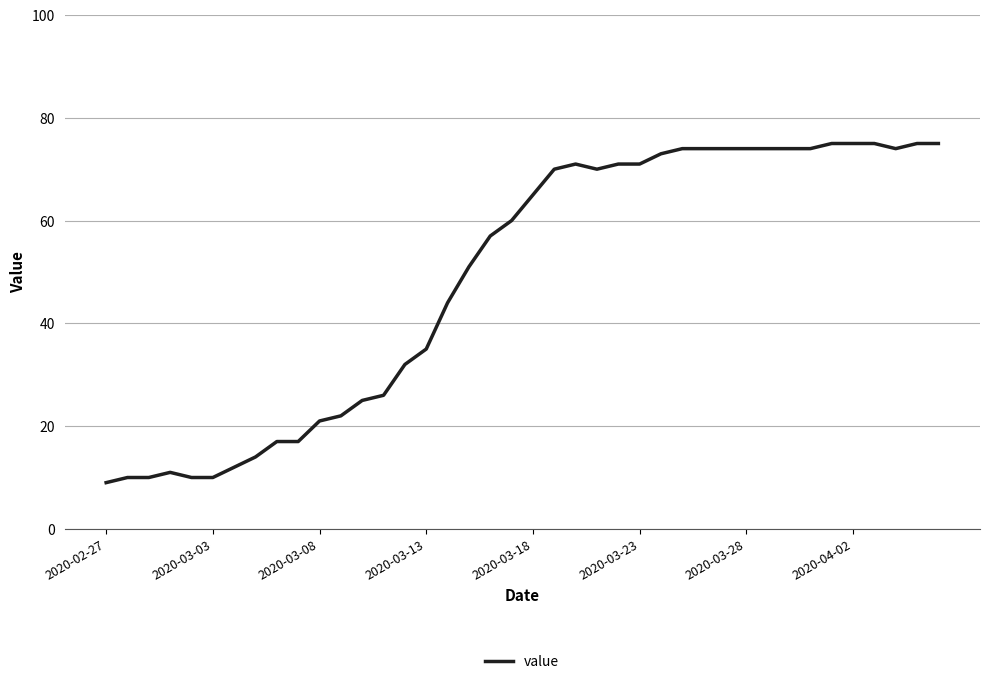

What is the minimum value shown in the chart?

9